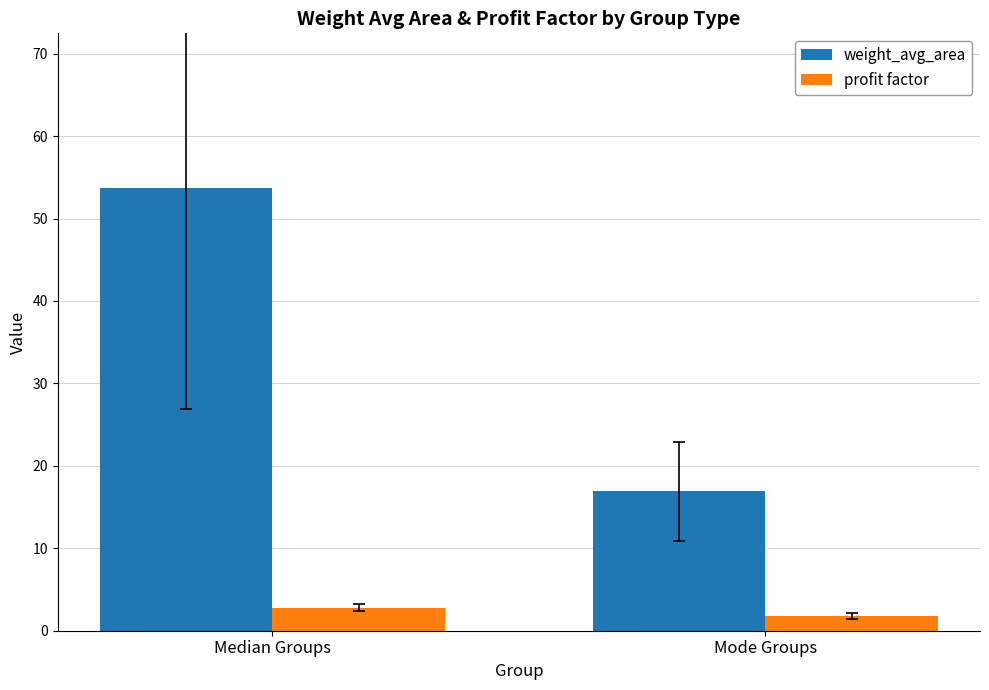

At which category is the sum across all series the highest?

Median Groups